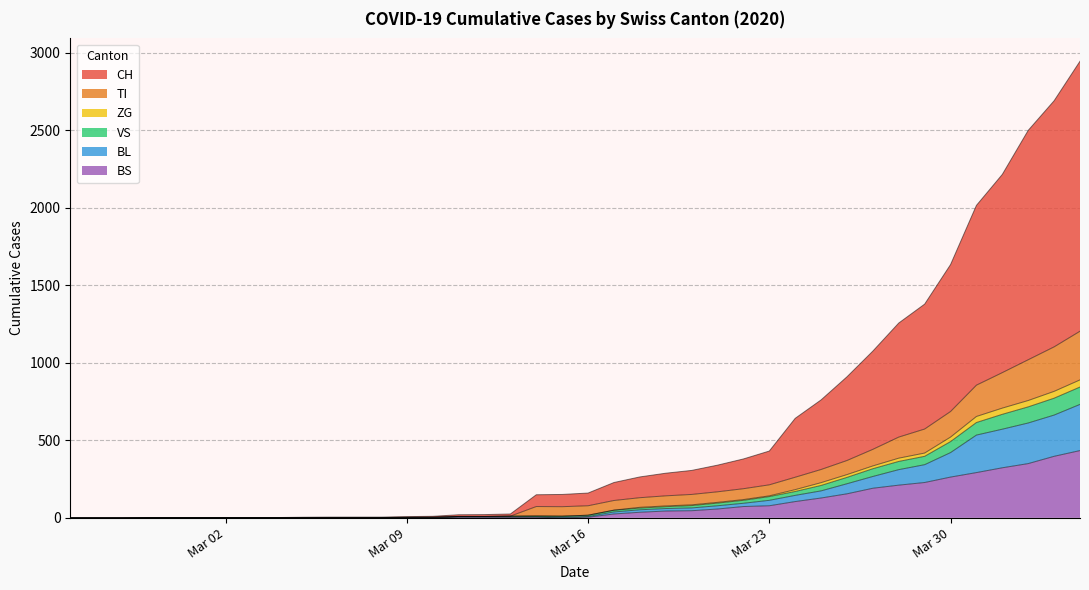

What is the maximum value for BS?

434